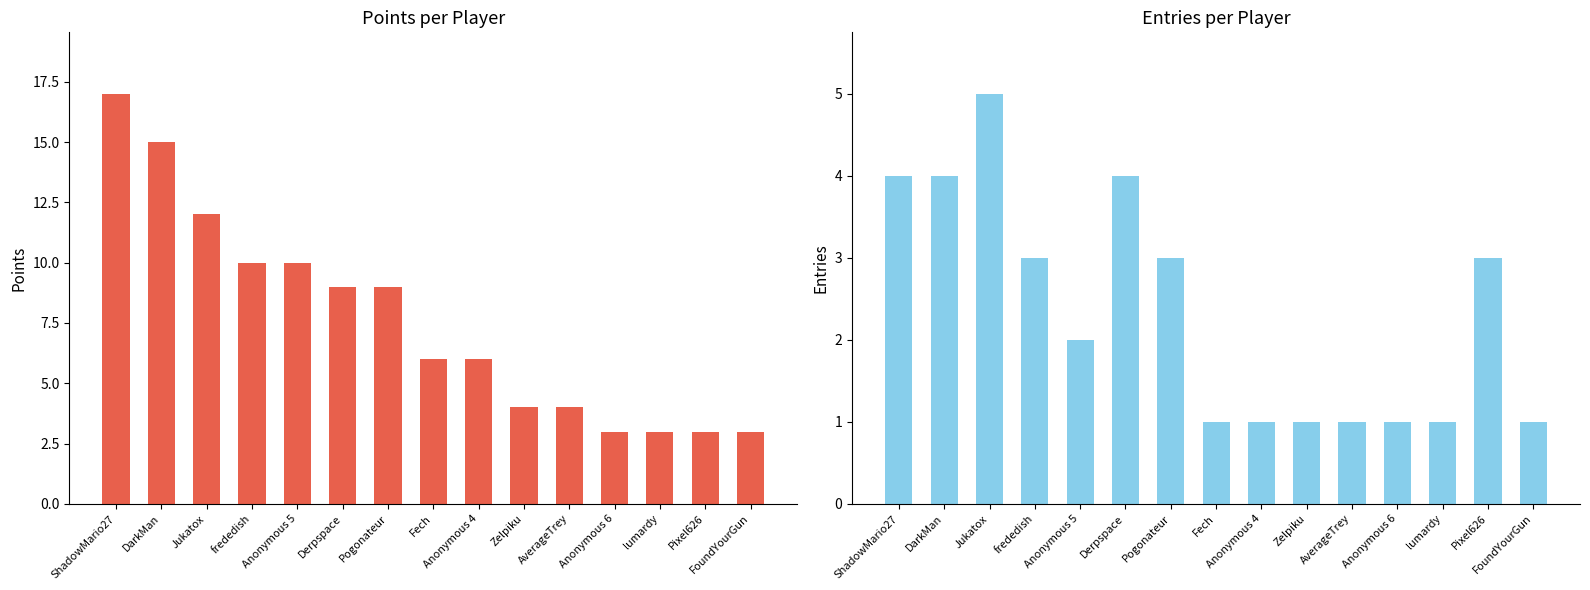

Count the Entries values in the range 1 to 4.

14